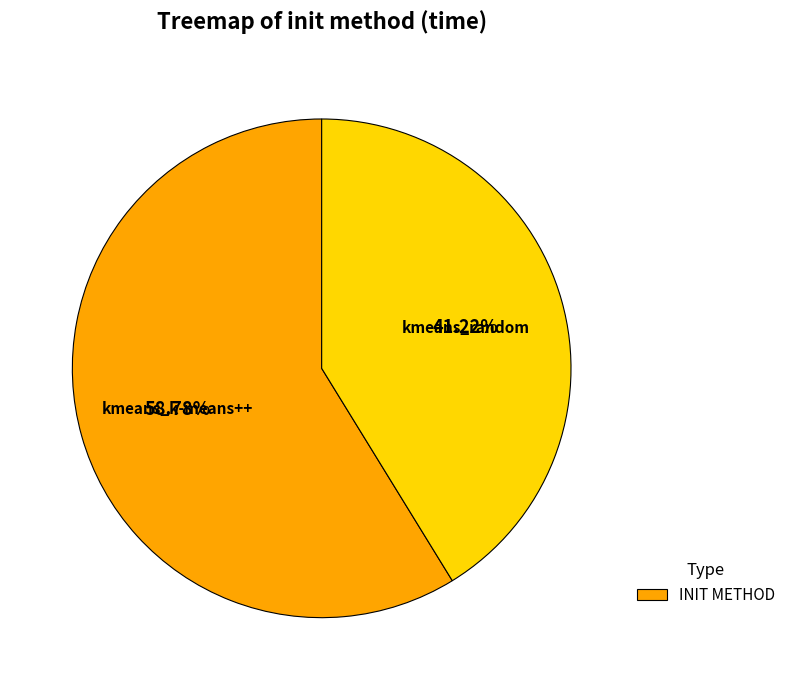

To the nearest percent, what portion does kmeans_random represent?

41%